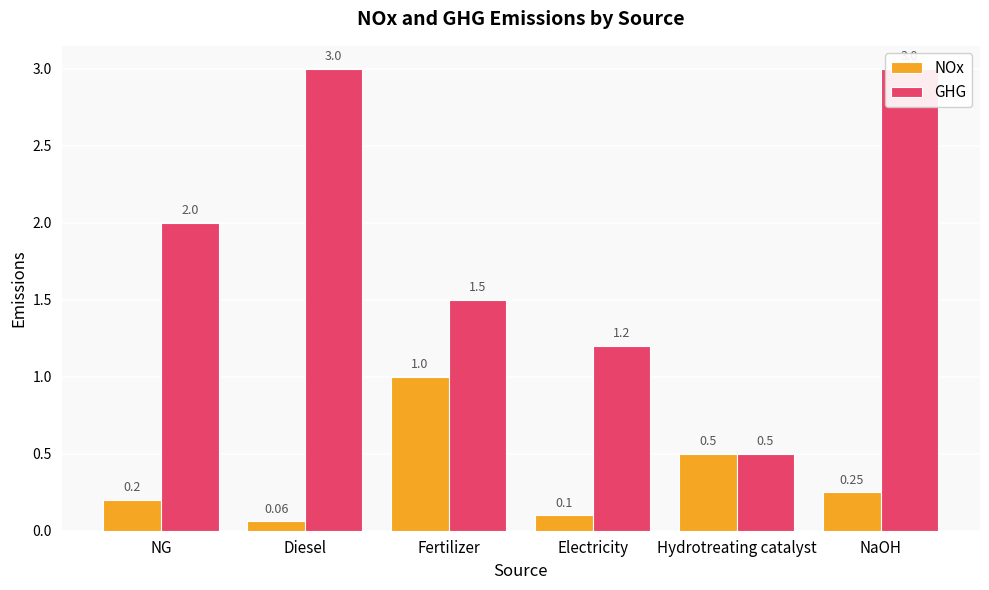

Which series has the largest total across all categories?

GHG